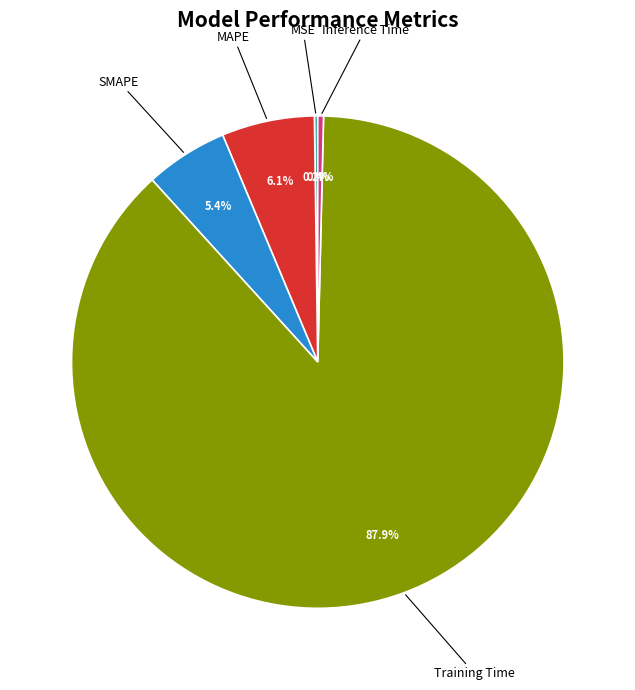

Is there a majority slice in this chart?

Yes